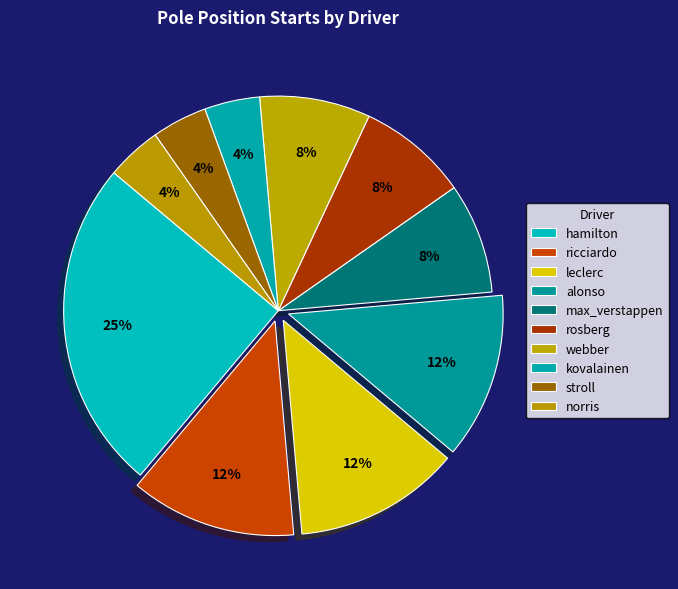

Rank the categories by value from highest to lowest.

hamilton, ricciardo, leclerc, alonso, max_verstappen, rosberg, webber, kovalainen, stroll, norris